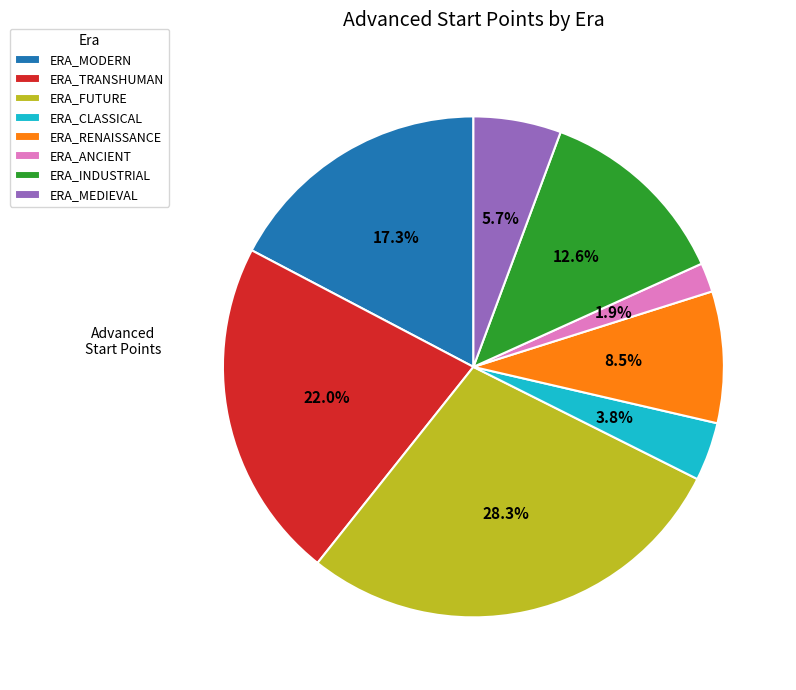

How many slices are in this pie chart?

8